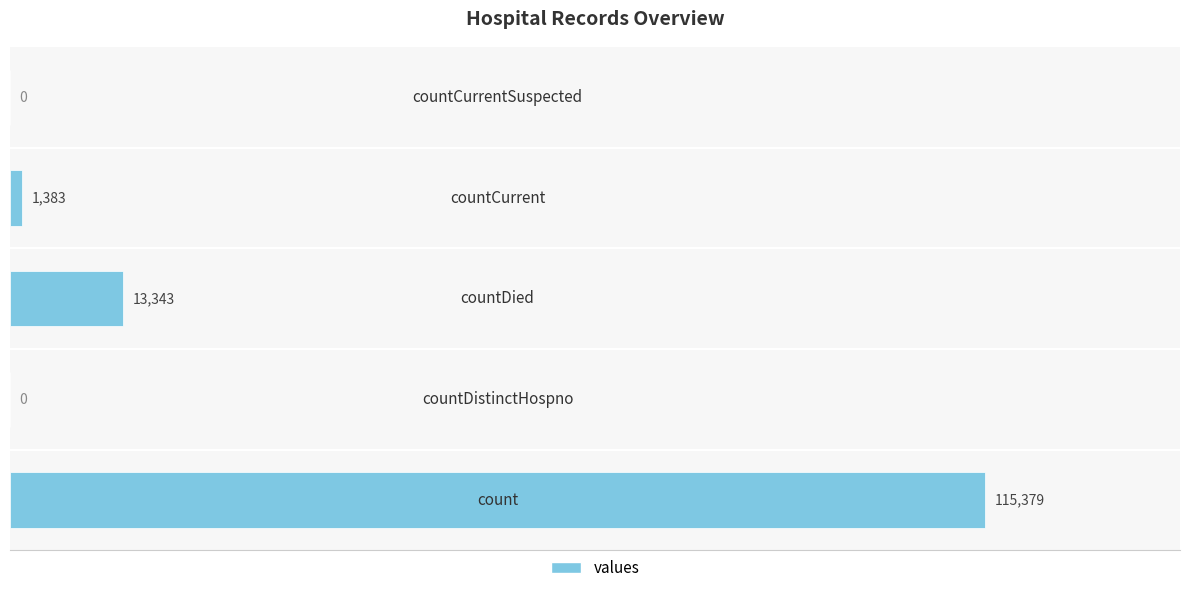

What is the maximum value shown in the chart?

115379